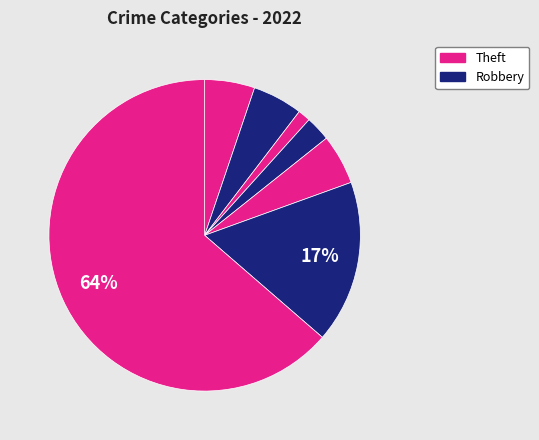

Which slice is the largest?

Theft